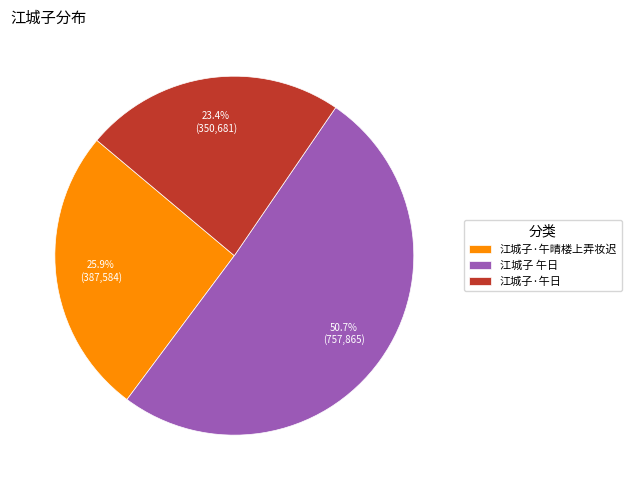

What is the largest slice in the pie chart?

江城子 午日